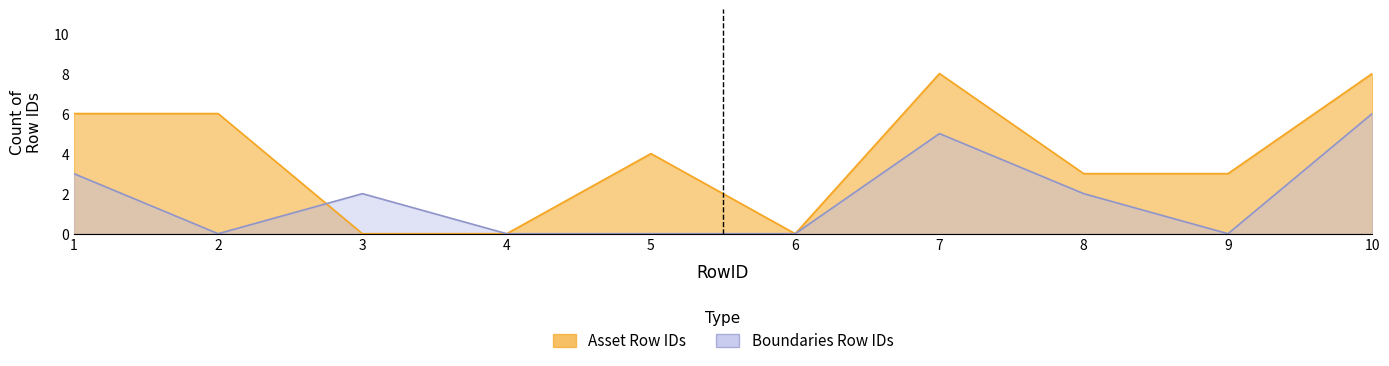

List the labels in order of Asset Row IDs value, smallest first.

3, 4, 6, 8, 9, 5, 1, 2, 7, 10